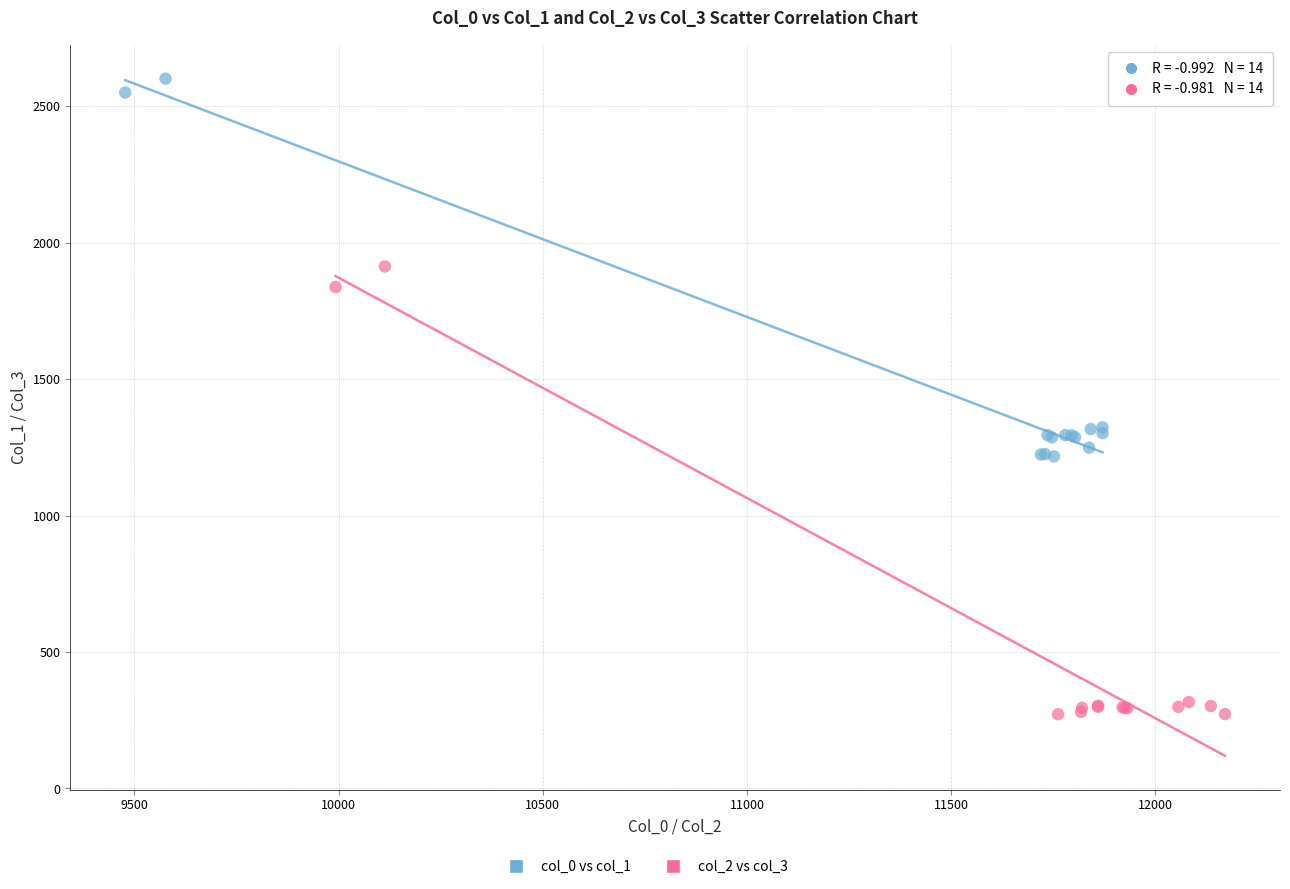

Which series reaches the minimum Y coordinate?

col_2 vs col_3